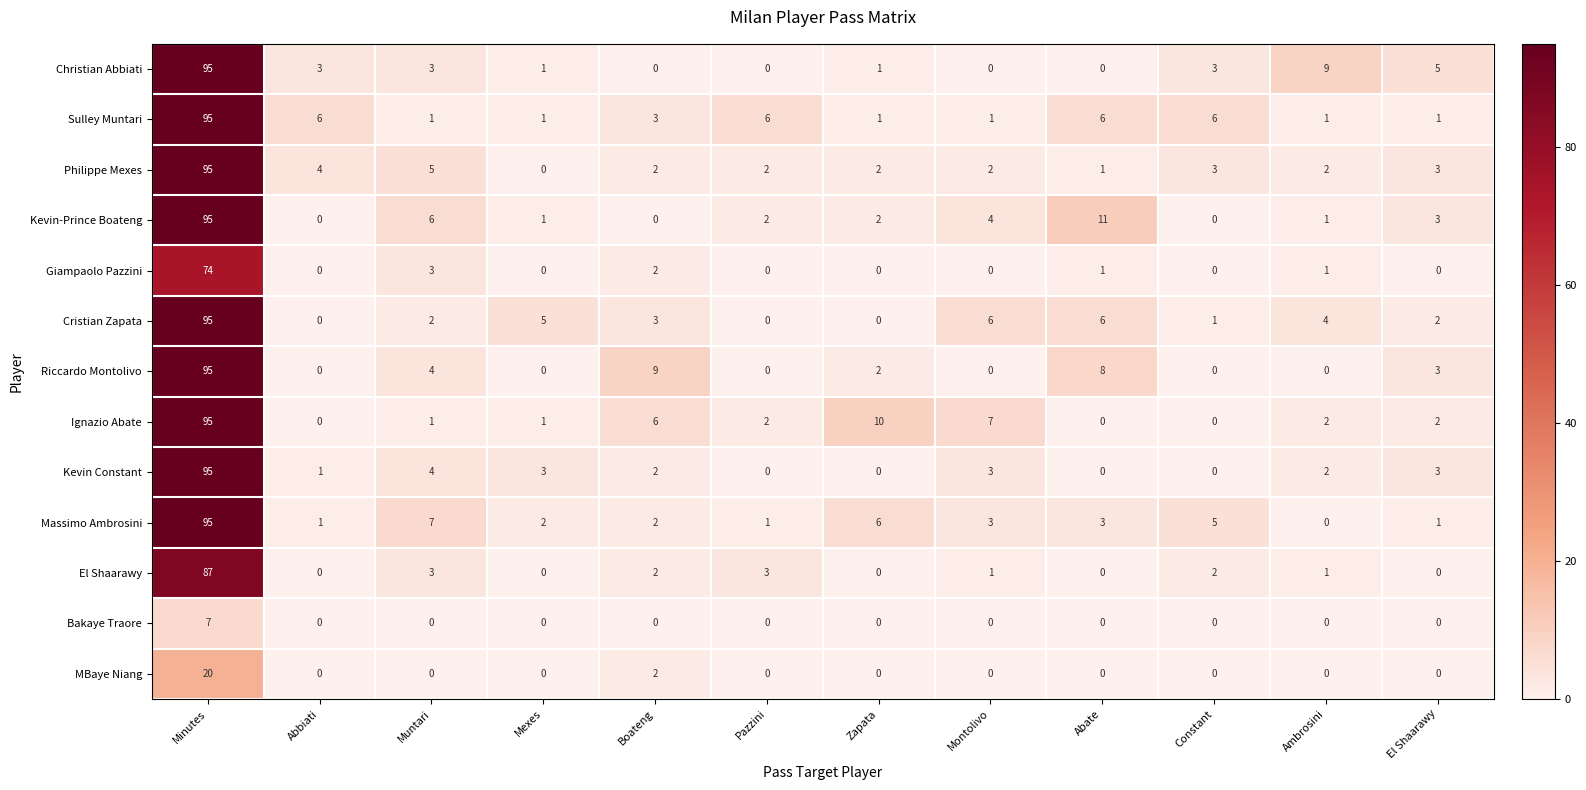

Which series has the largest total across all categories?

Sulley Muntari